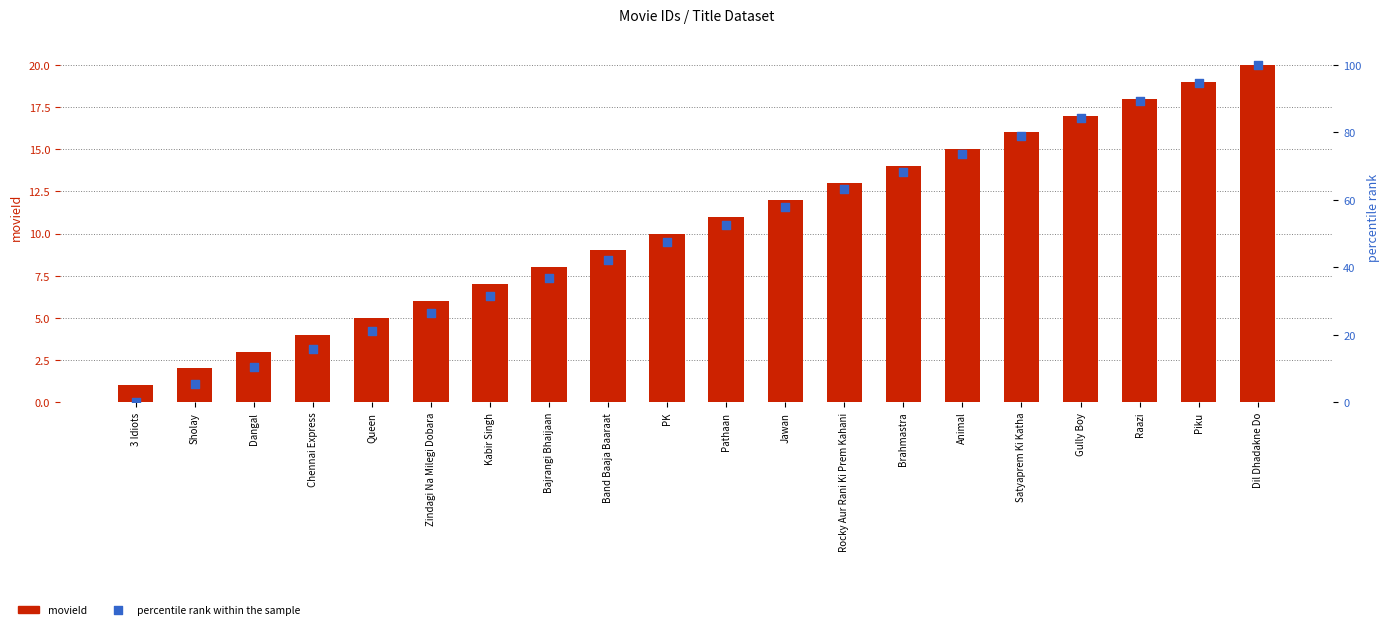

Which series has the largest Y range (max minus min)?

percentile rank within the sample